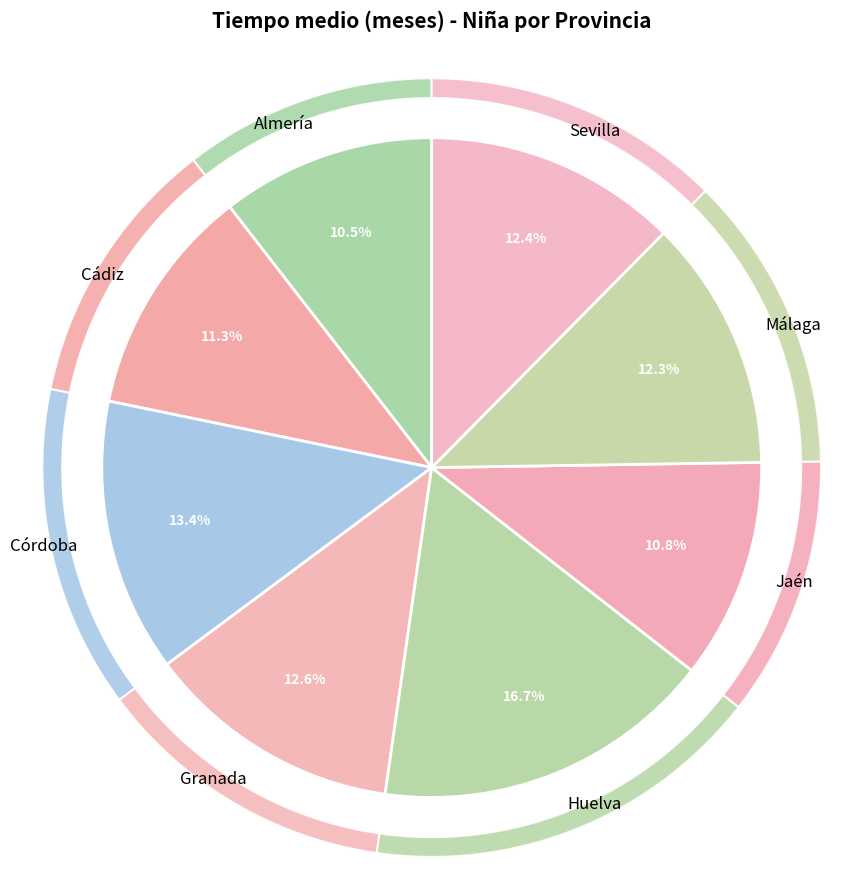

What percentage is NOT represented by Huelva?

83.3%